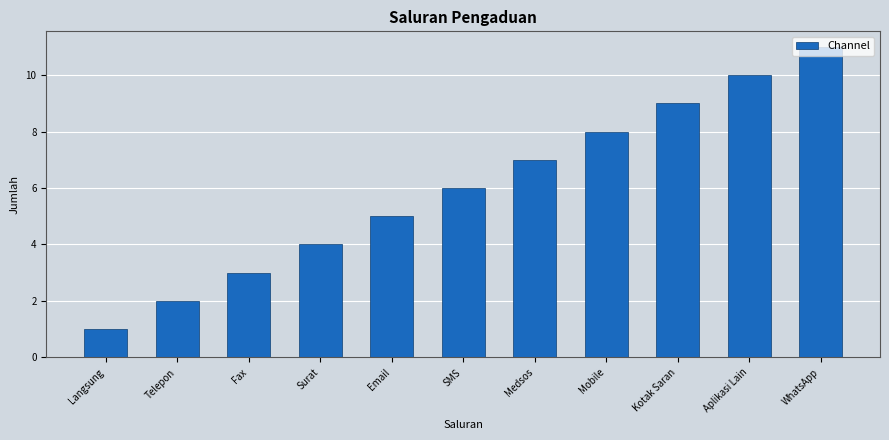

The chart shows a value of 5 at Mobile. True or false?

False